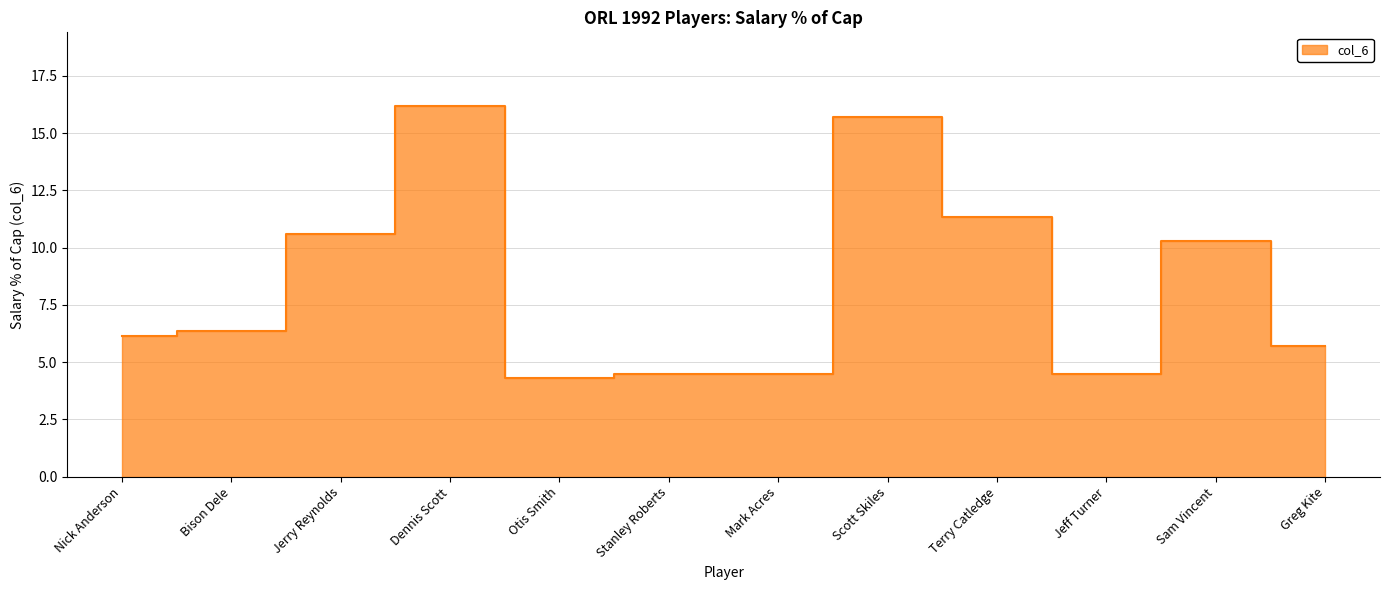

What is the average value?

8.3